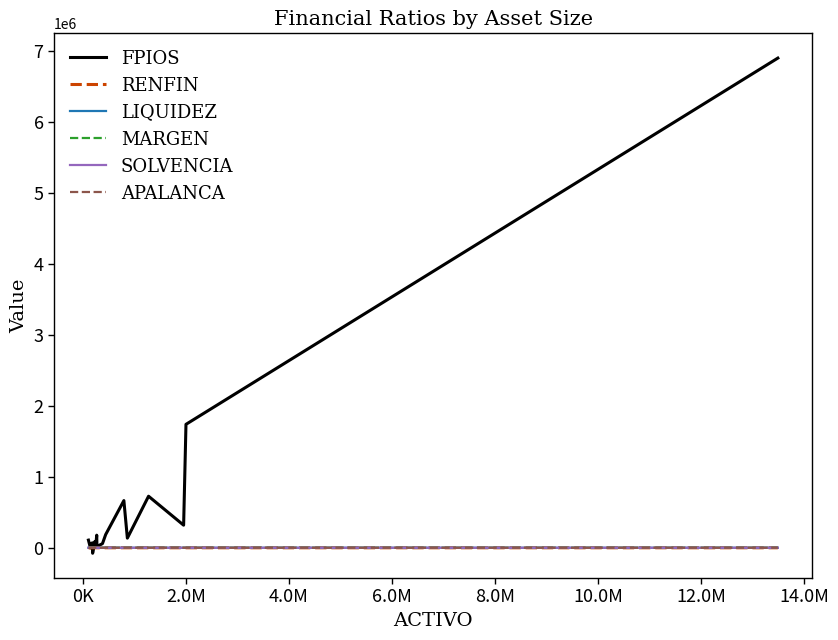

What is the greatest value displayed?

6904824.0